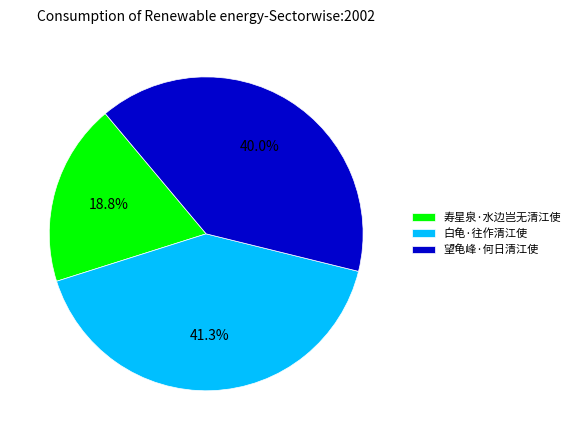

Rank the categories by value from lowest to highest.

寿星泉·水边岂无清江使, 望龟峰·何日清江使, 白龟·往作清江使